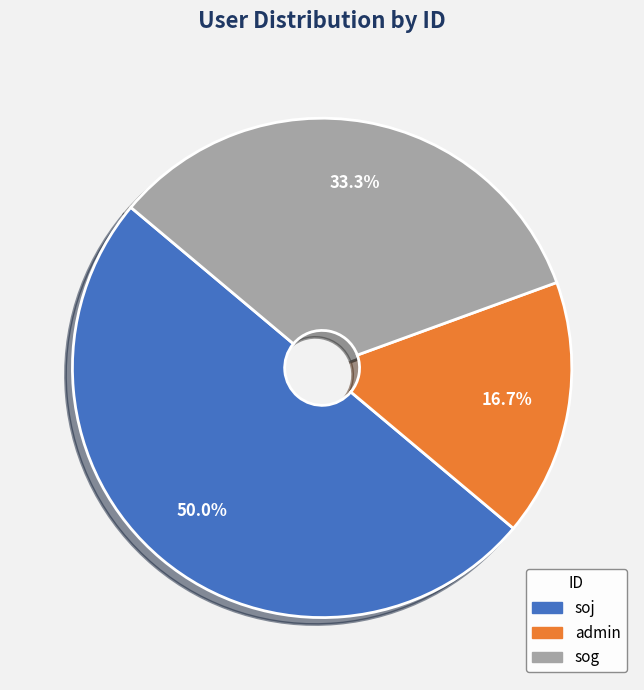

Is it true that admin is 17% of the pie?

True